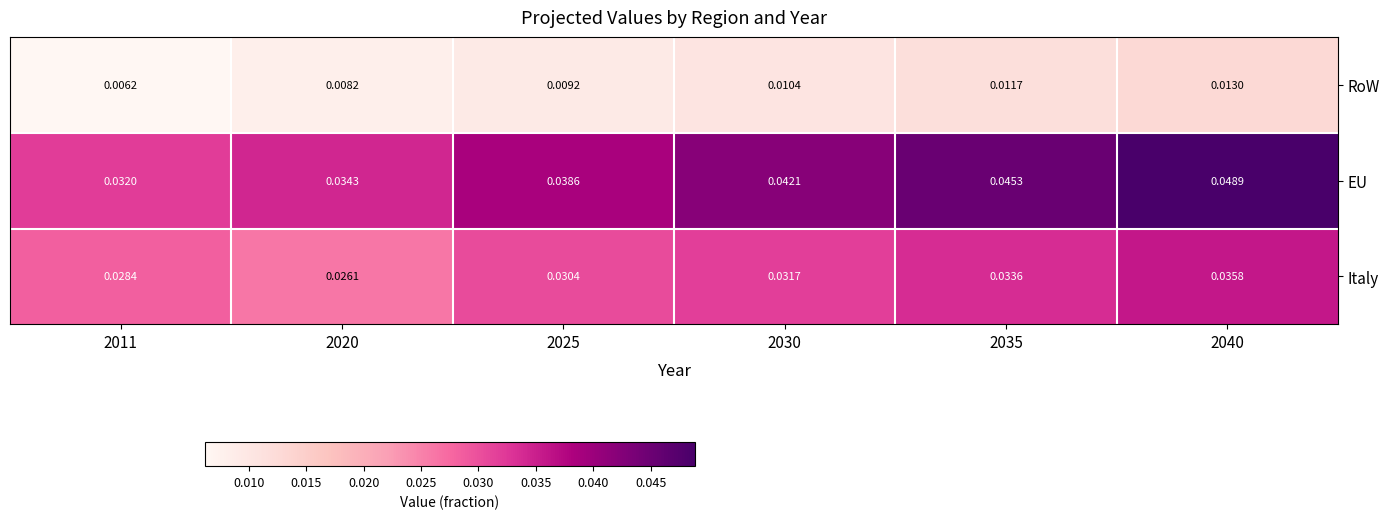

Which series has the largest range (max minus min)?

EU